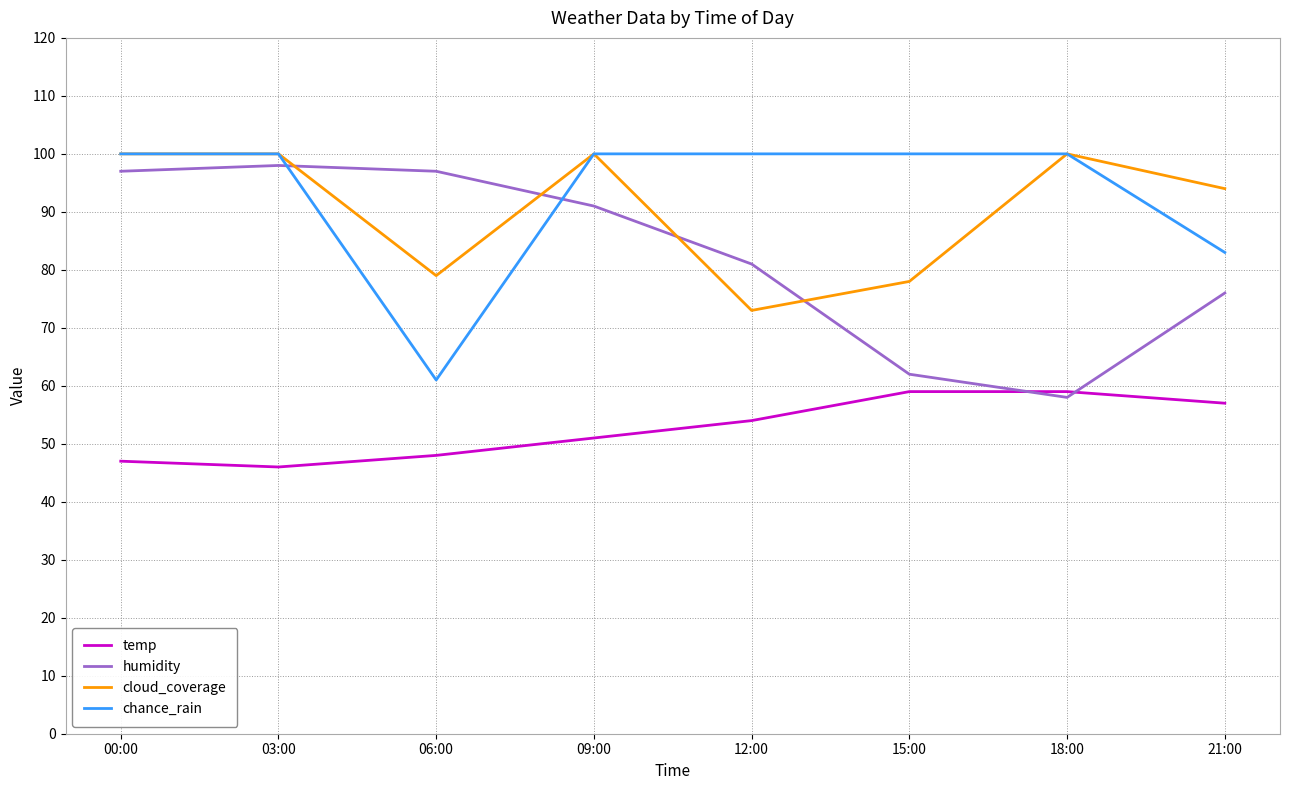

True or false: temp has more than 2 points higher than both neighbors.

False